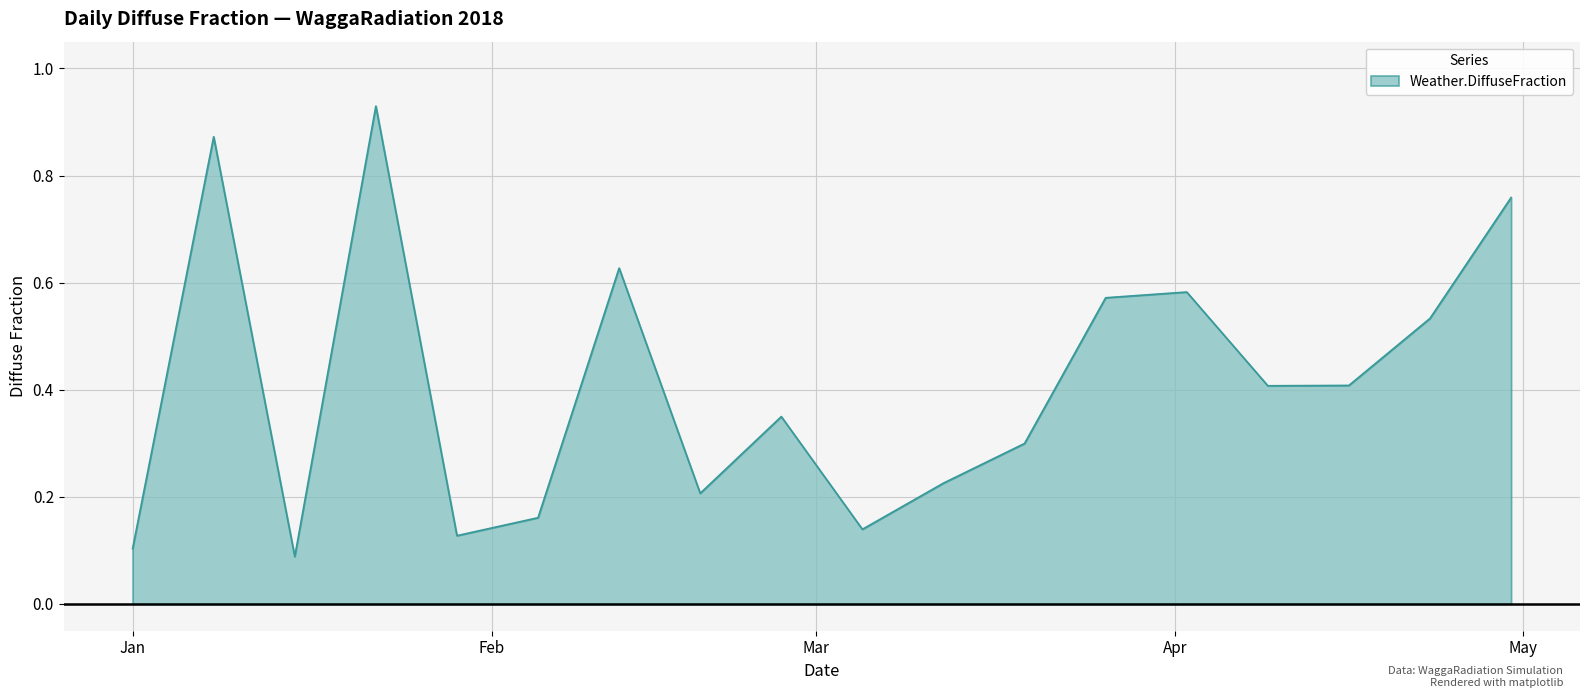

How many interior local peaks (higher than both neighbors) does the data have?

5